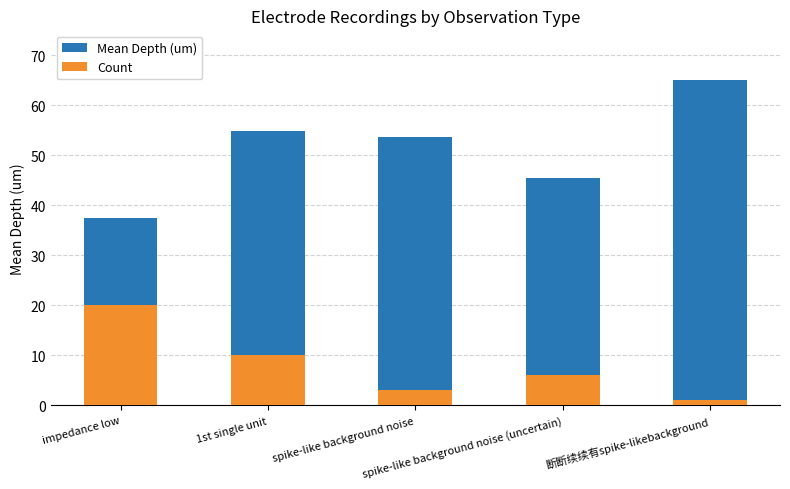

What is the sum of all Mean Depth (um) values?

256.5